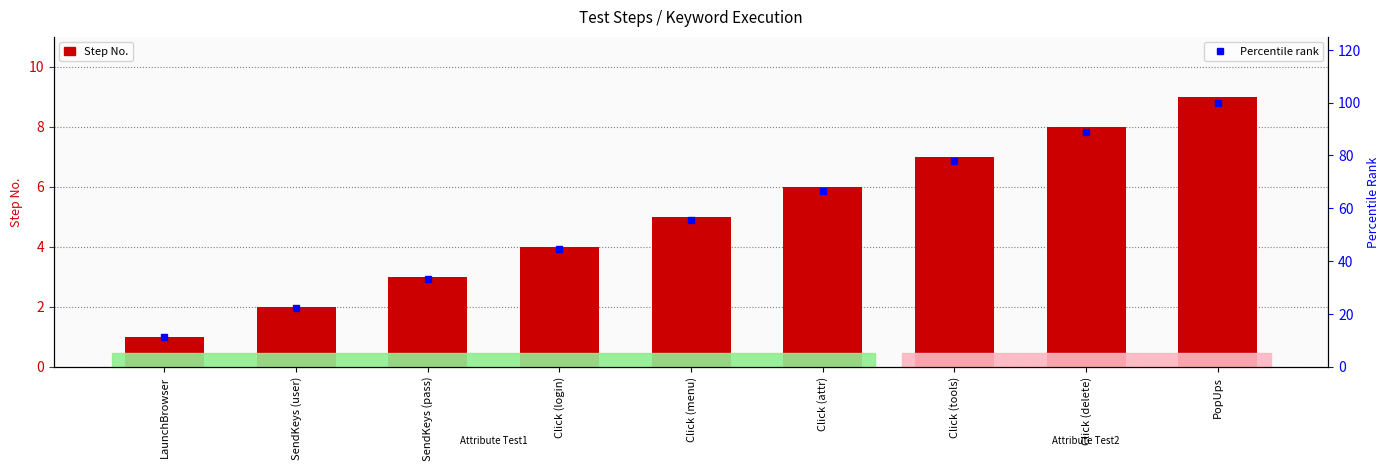

Does the chart contain any negative values?

No